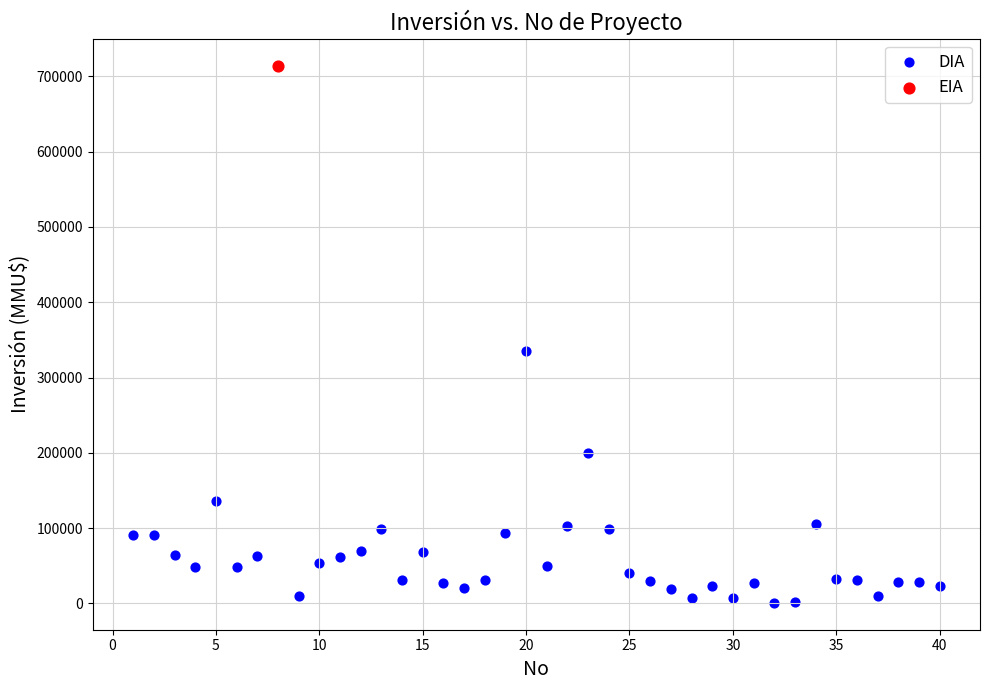

What are all the series names shown in the legend?

DIA, EIA